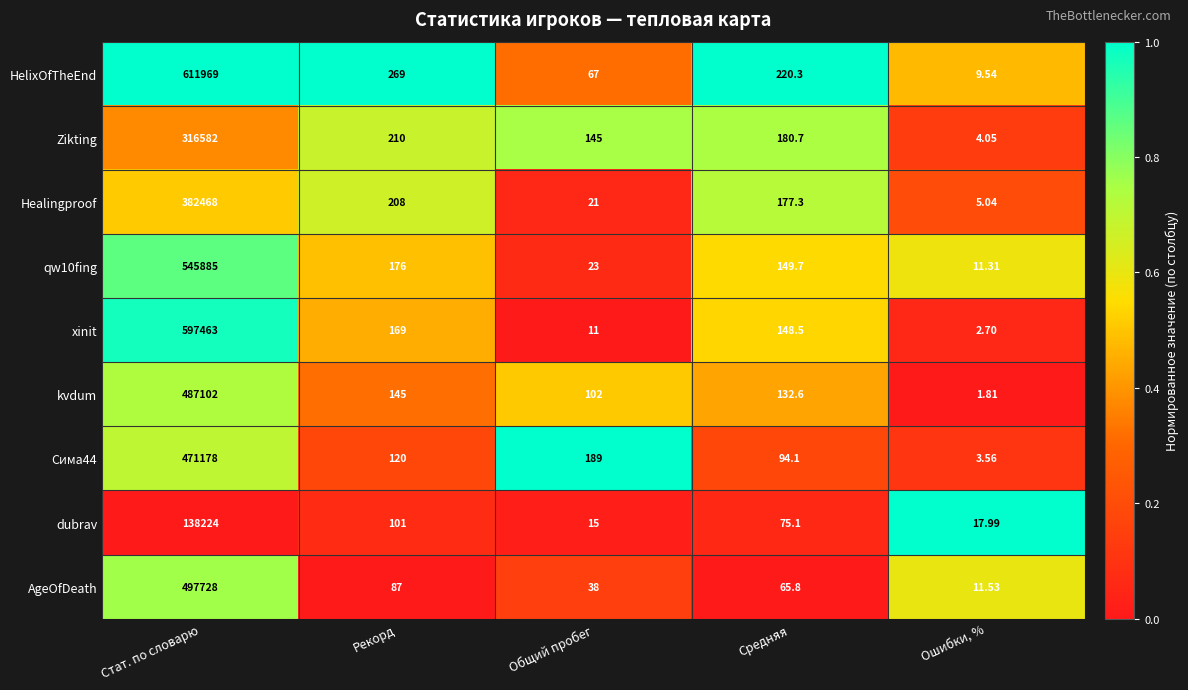

At which category is the sum across all series the highest?

Стат. по словарю